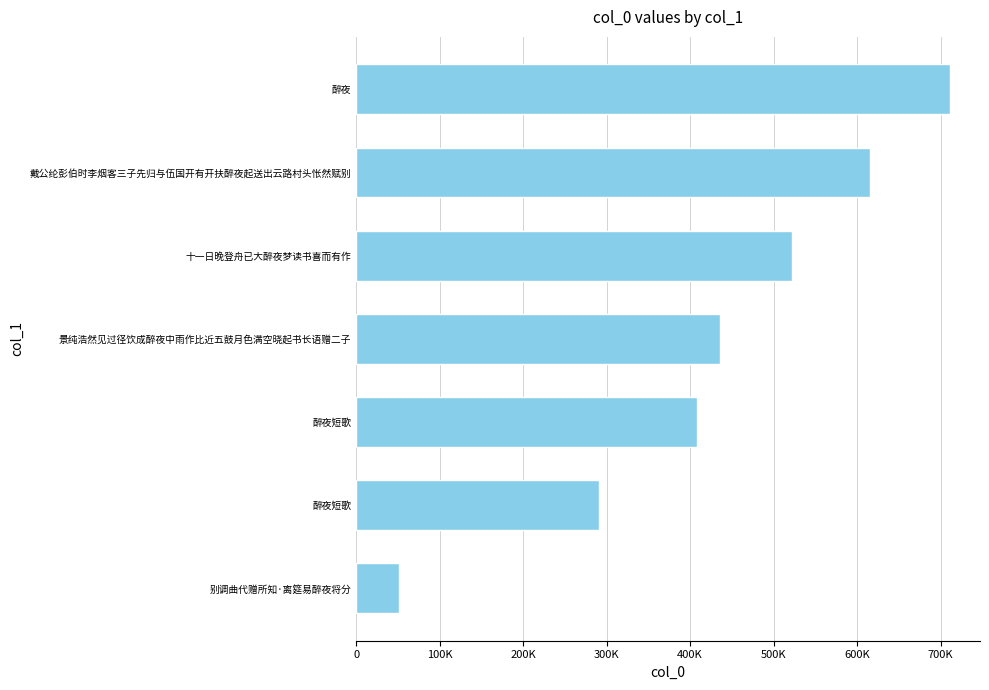

Which category has the highest value across all series?

醉夜